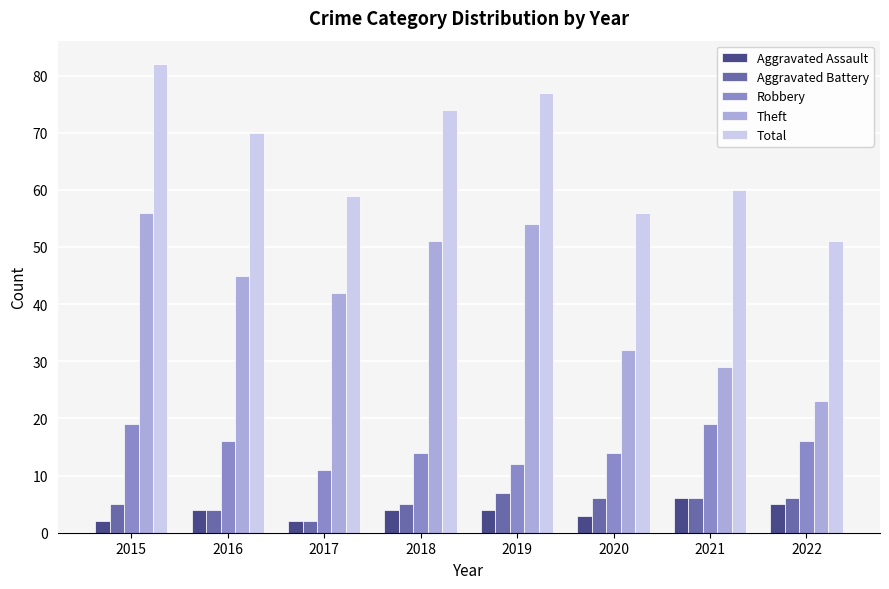

How many groups of bars are there?

8